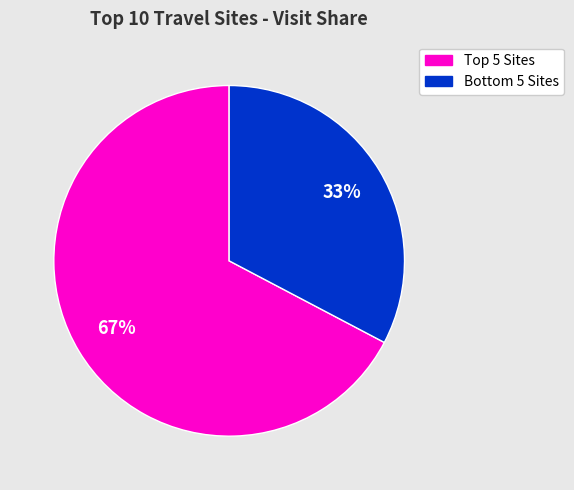

Is there a majority slice in this chart?

Yes